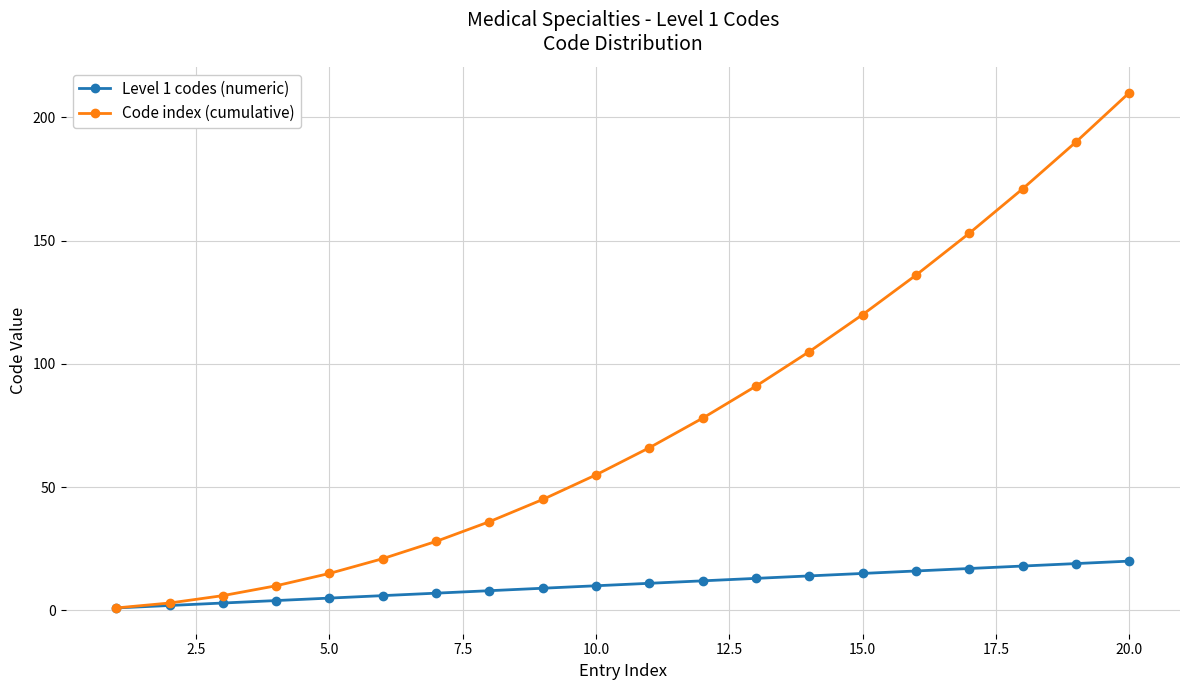

Which series has the largest total across all categories?

Code index (cumulative)